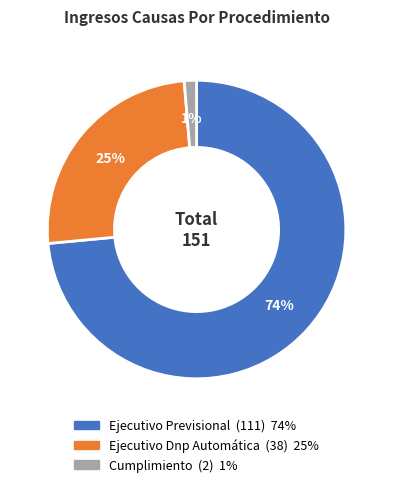

Combined, do Ejecutivo Previsional and Cumplimiento account for over 50%?

Yes